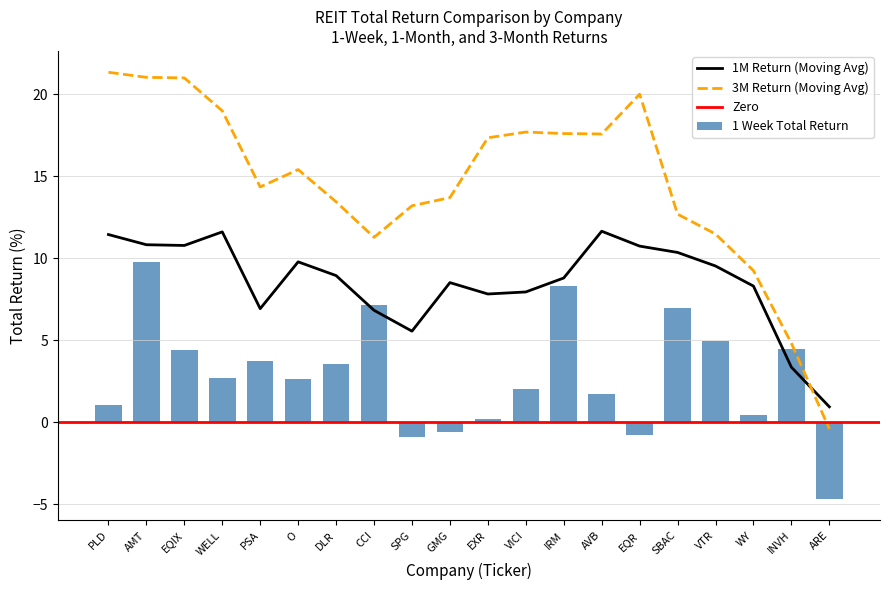

What is the maximum value for 3M Return (Moving Avg)?

21.3